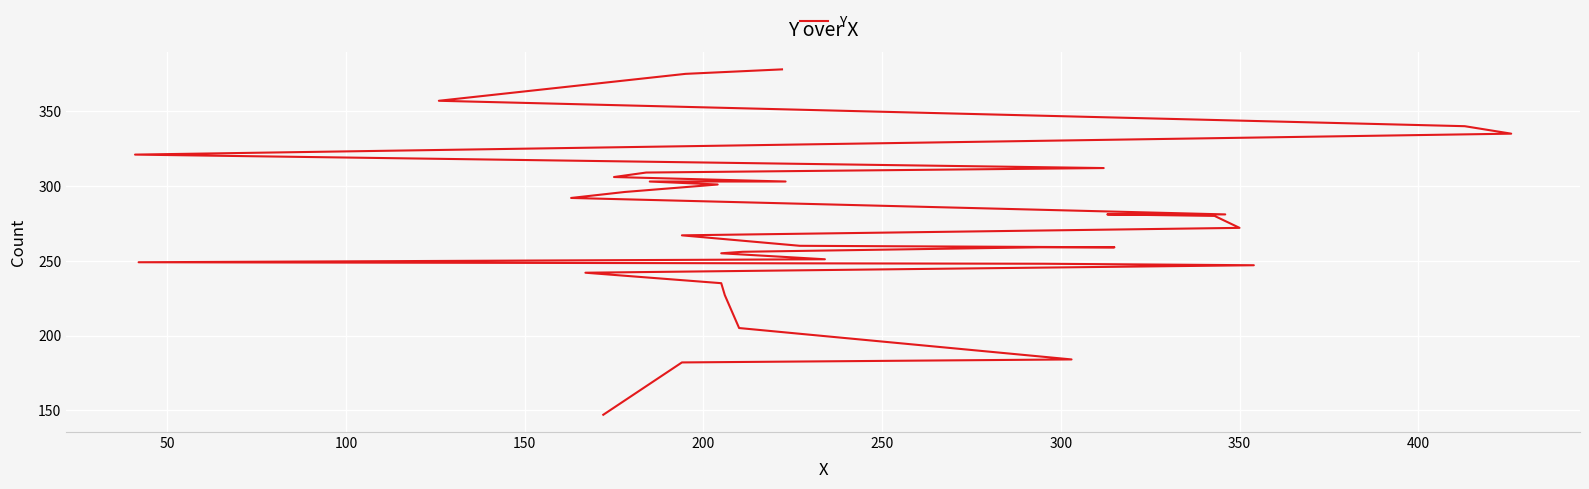

True or false: the data has more than 2 interior local peaks.

False